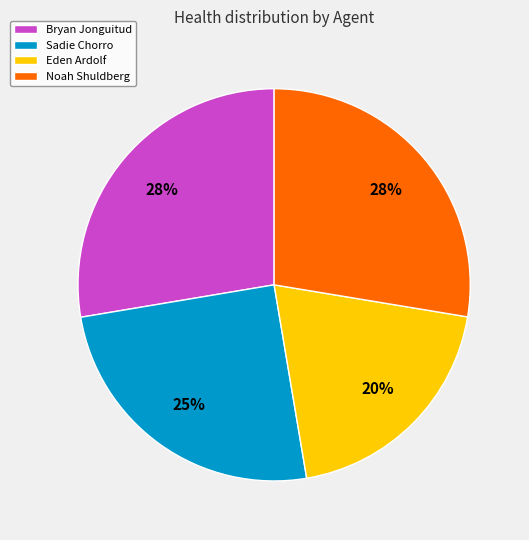

Which slice is the smallest?

Eden Ardolf